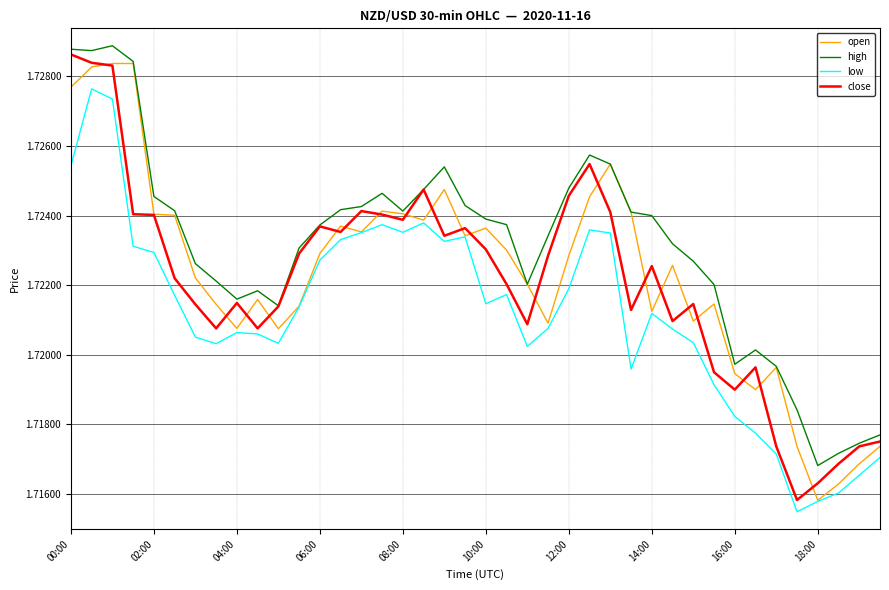

Which series has the largest total across all categories?

high